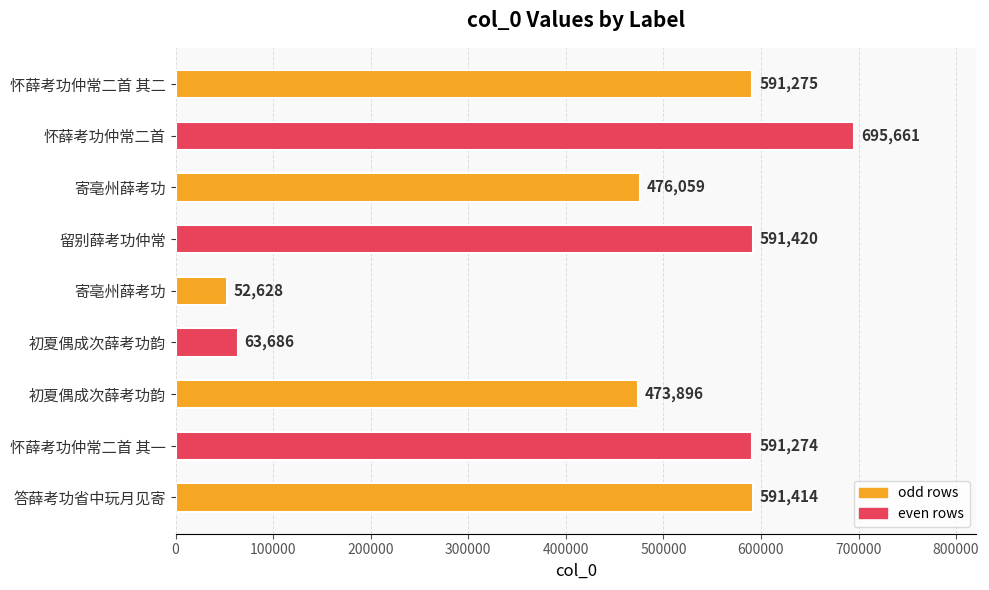

Are the bars grouped side by side (vs. stacked)?

No